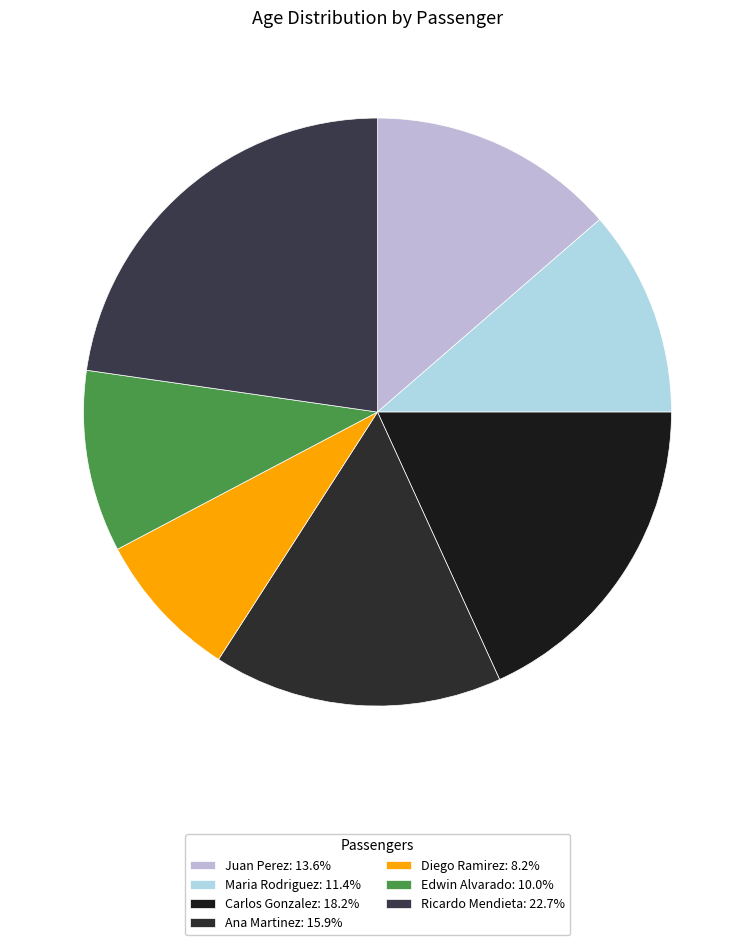

How many segments does this pie chart have?

7